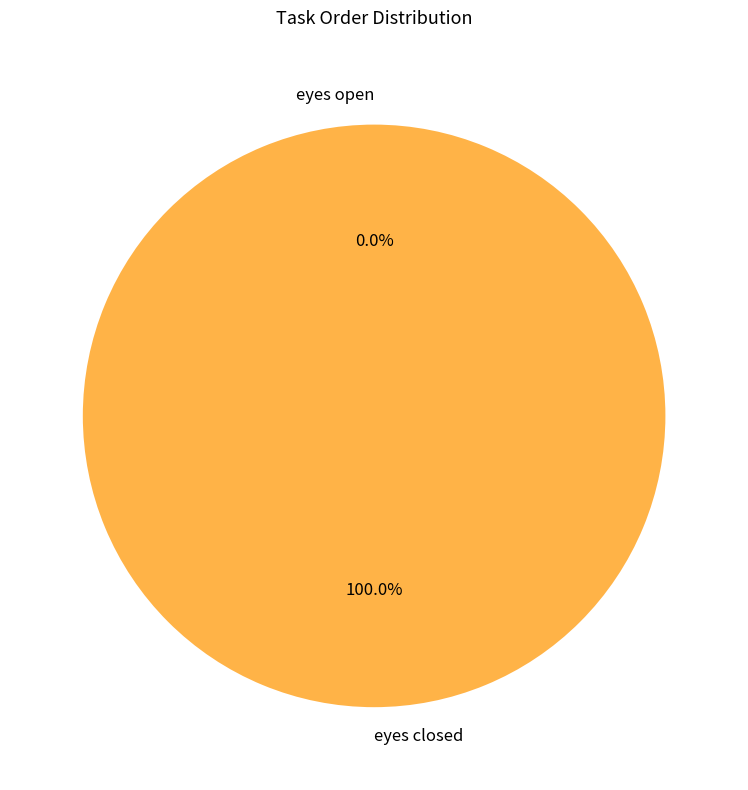

Is it true that eyes open is 8% of the pie?

False